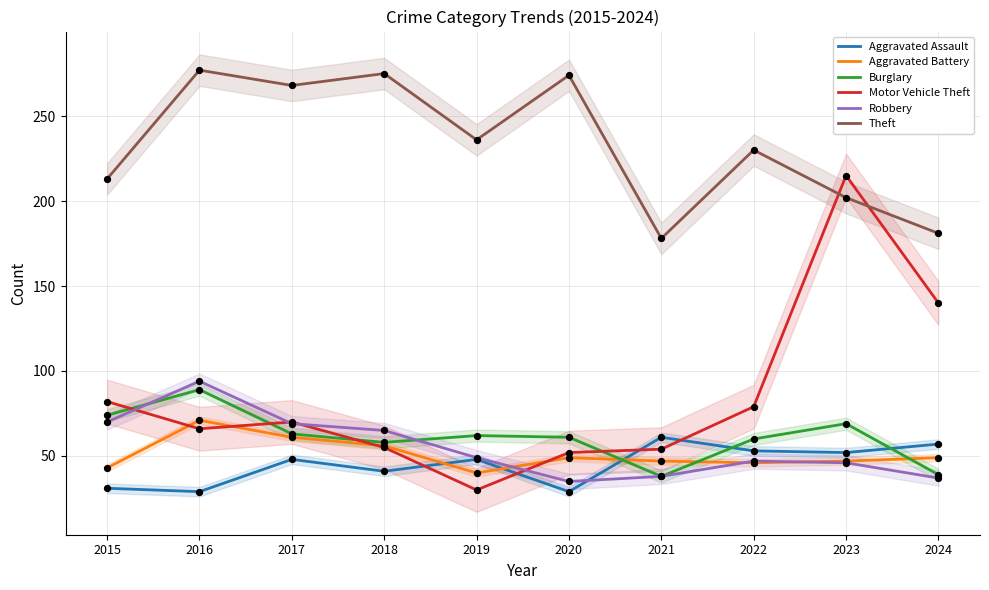

Which series has the widest spread of Y values?

Motor Vehicle Theft